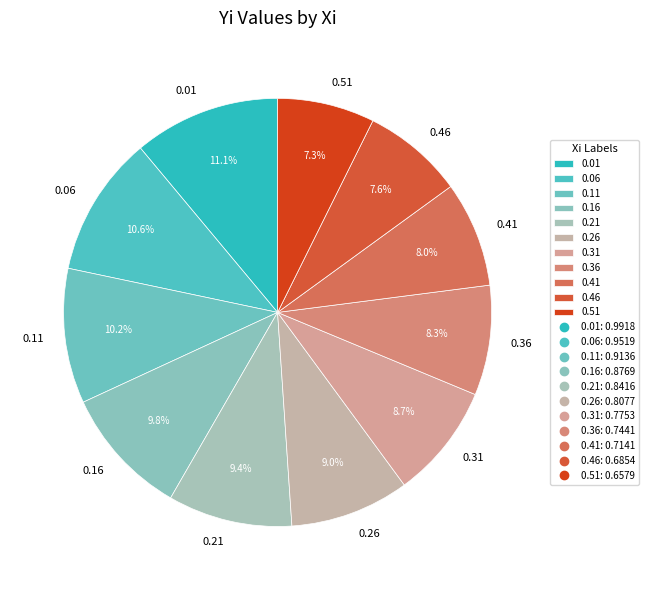

The 0.21 slice represents 9% of the pie. True or false?

True